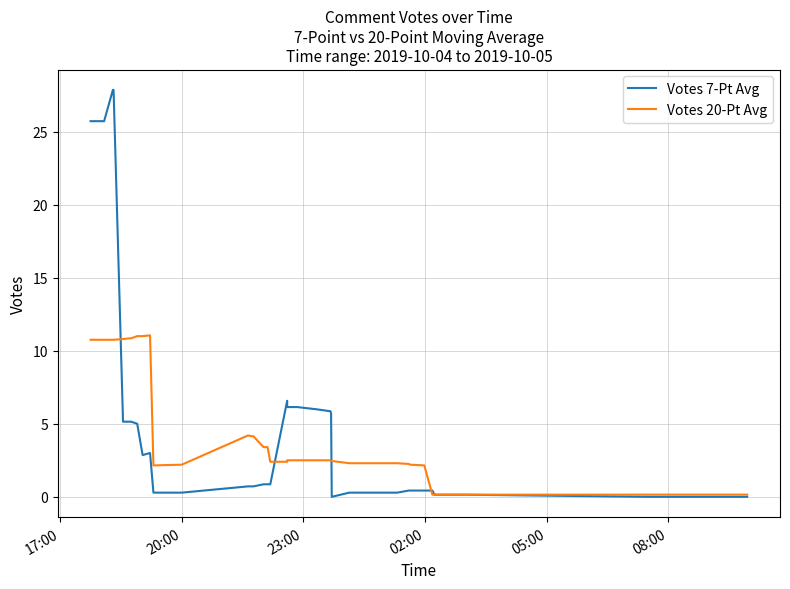

How many lines are shown in the chart?

2